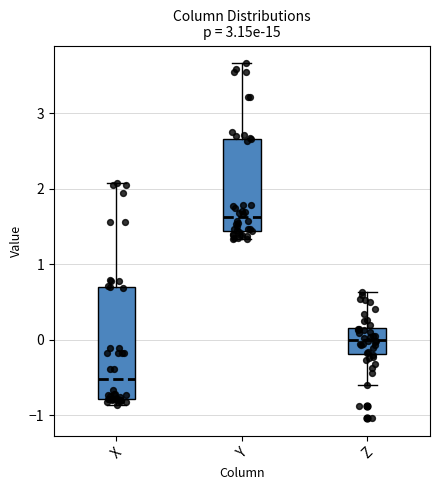

Reading left to right, transcribe this box plot: for each box, give where its median line is, the range the box spans, and where its two whiskers end, as read against the y-axis. The values are not printed on the chart, so give them approximately, as read against the axis.

X: median -0.5, box -0.8 to 0.7, whiskers -0.9 to 2.1
Y: median 1.6, box 1.4 to 2.7, whiskers 1.3 to 3.7
Z: median 0.0, box -0.2 to 0.2, whiskers -0.6 to 0.6